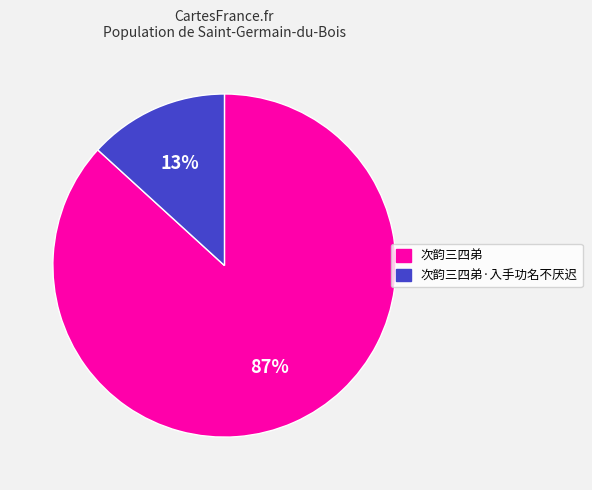

True or false: 次韵三四弟 accounts for 97% of the total.

False